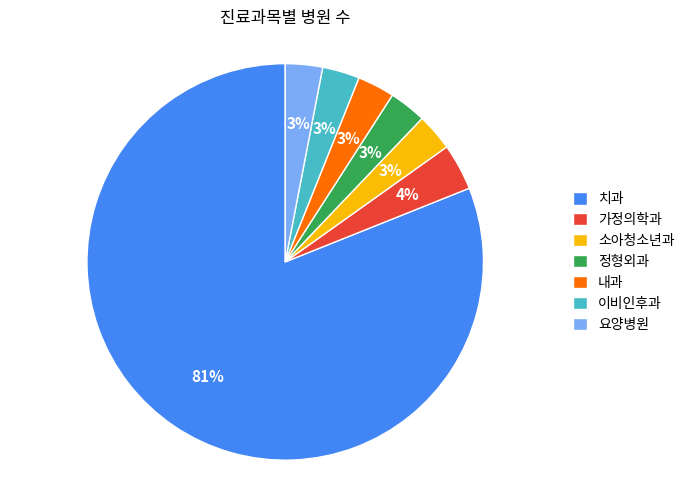

Is it true that 내과 is 3% of the pie?

True